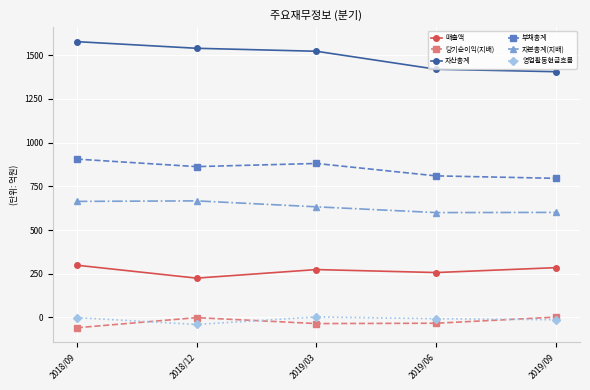

Which category has the highest value across all series?

2018/09